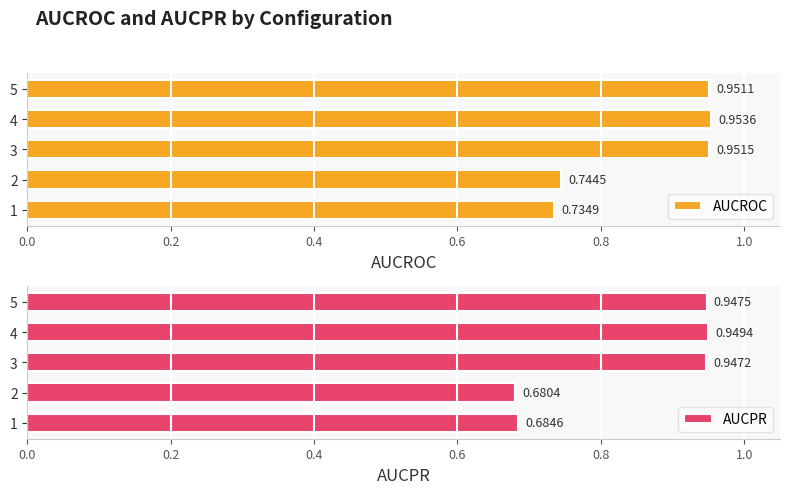

How many groups of bars are there?

5